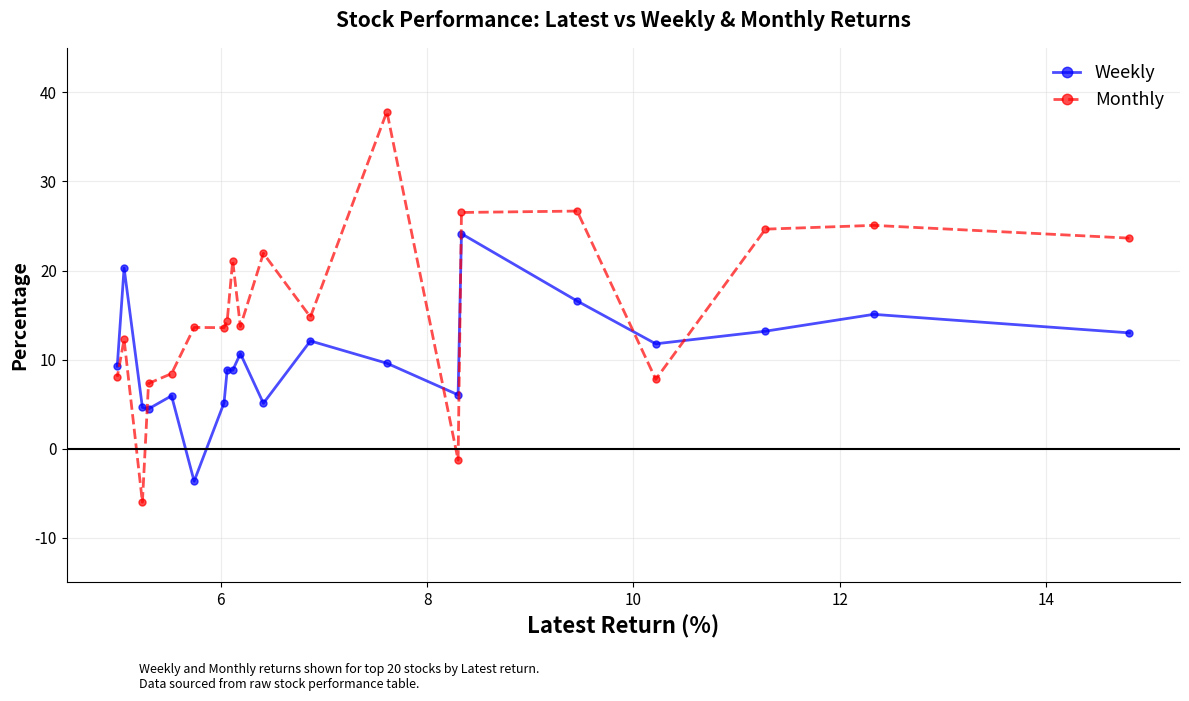

True or false: Monthly and Weekly cross at least once.

True